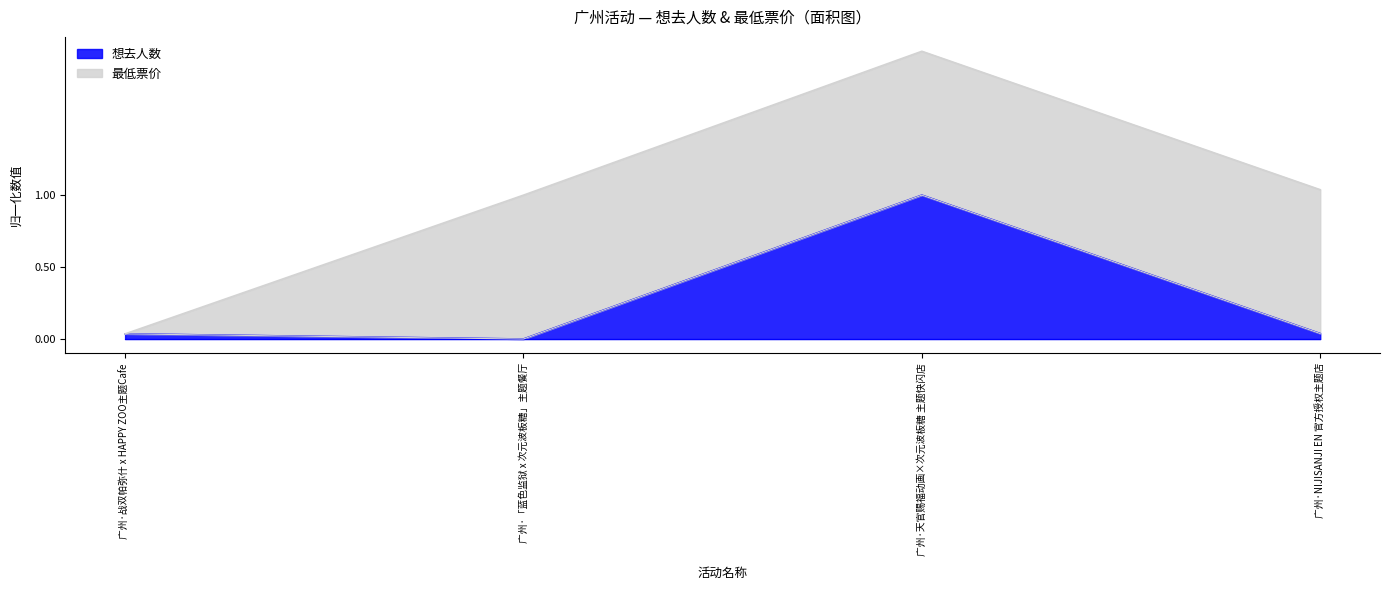

How many categories are shown in the chart?

4